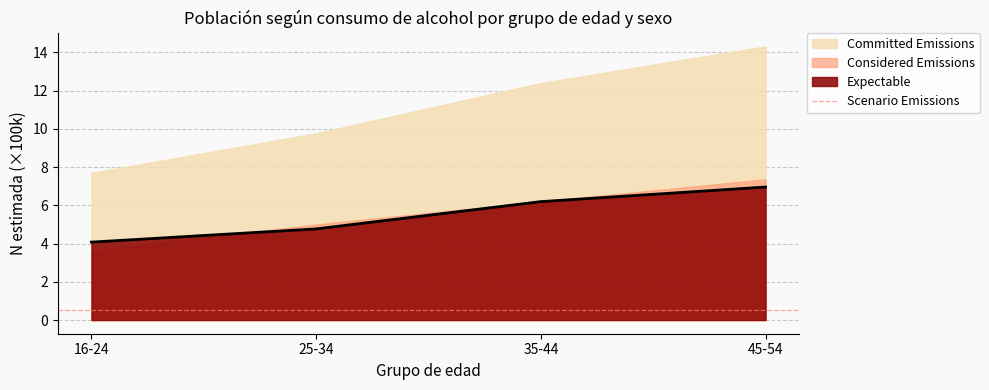

Which has a higher value, 16-24 or 35-44?

35-44